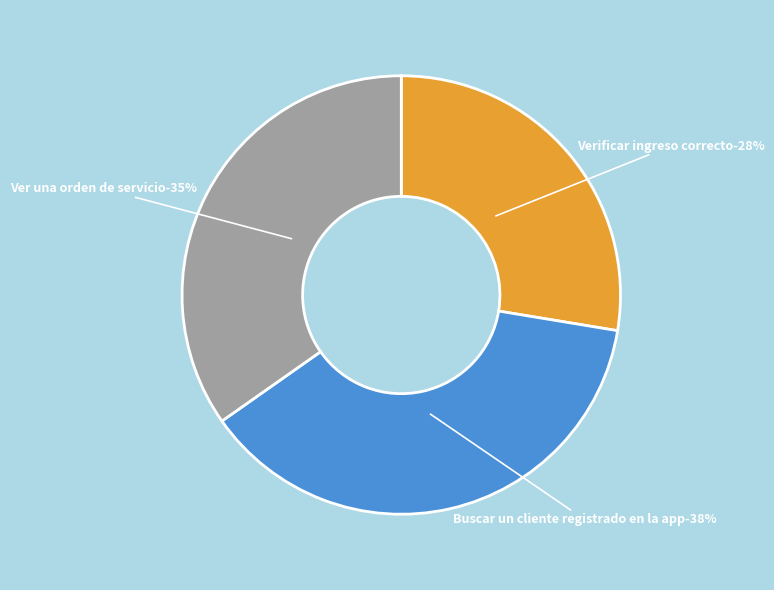

Count the number of slices in the pie.

3